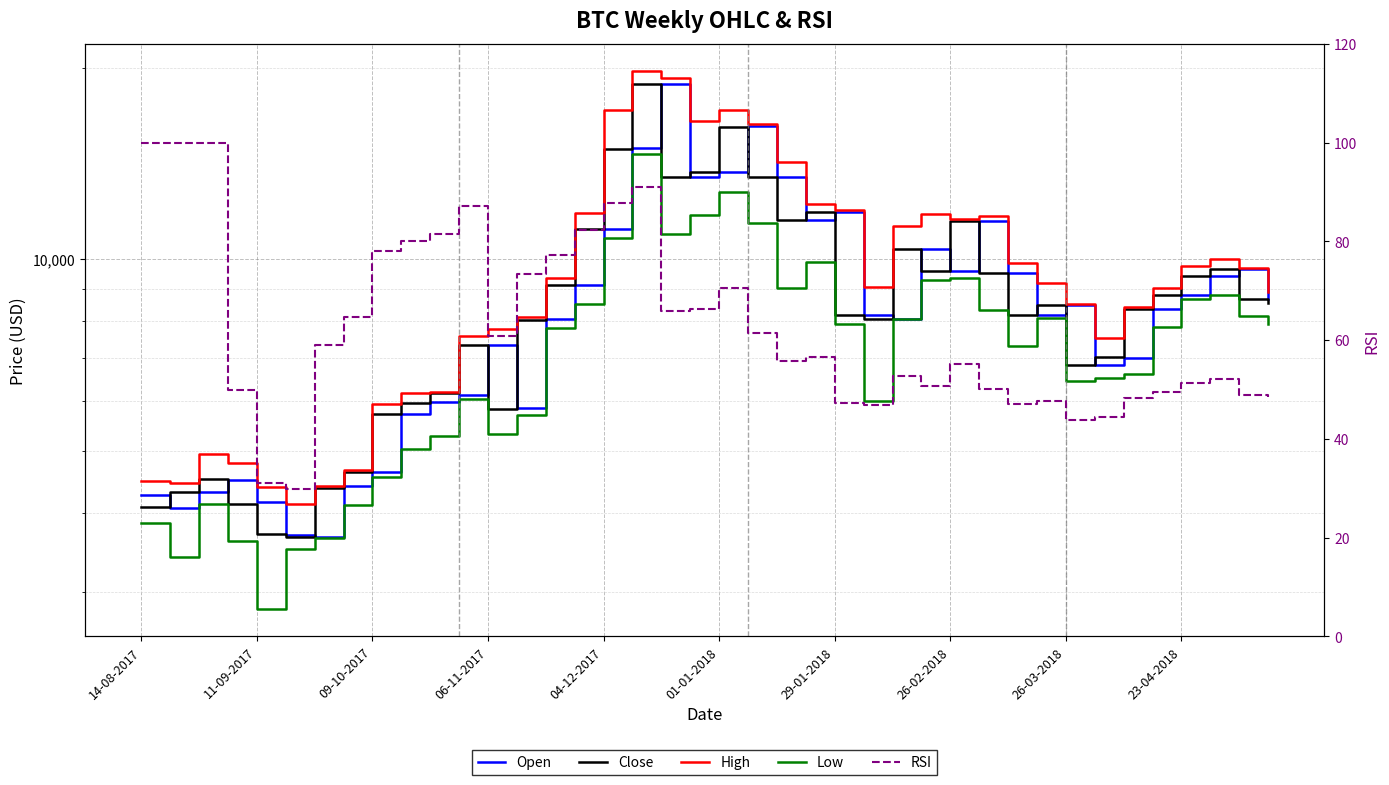

List the series in order of their peak value, lowest first.

RSI, Low, Close, Open, High